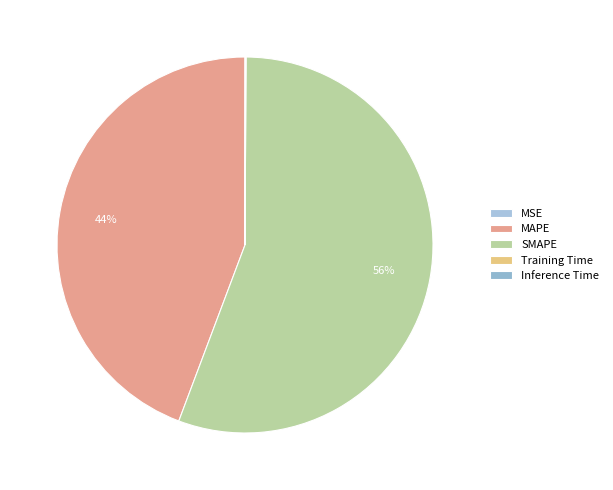

How many segments does this pie chart have?

5